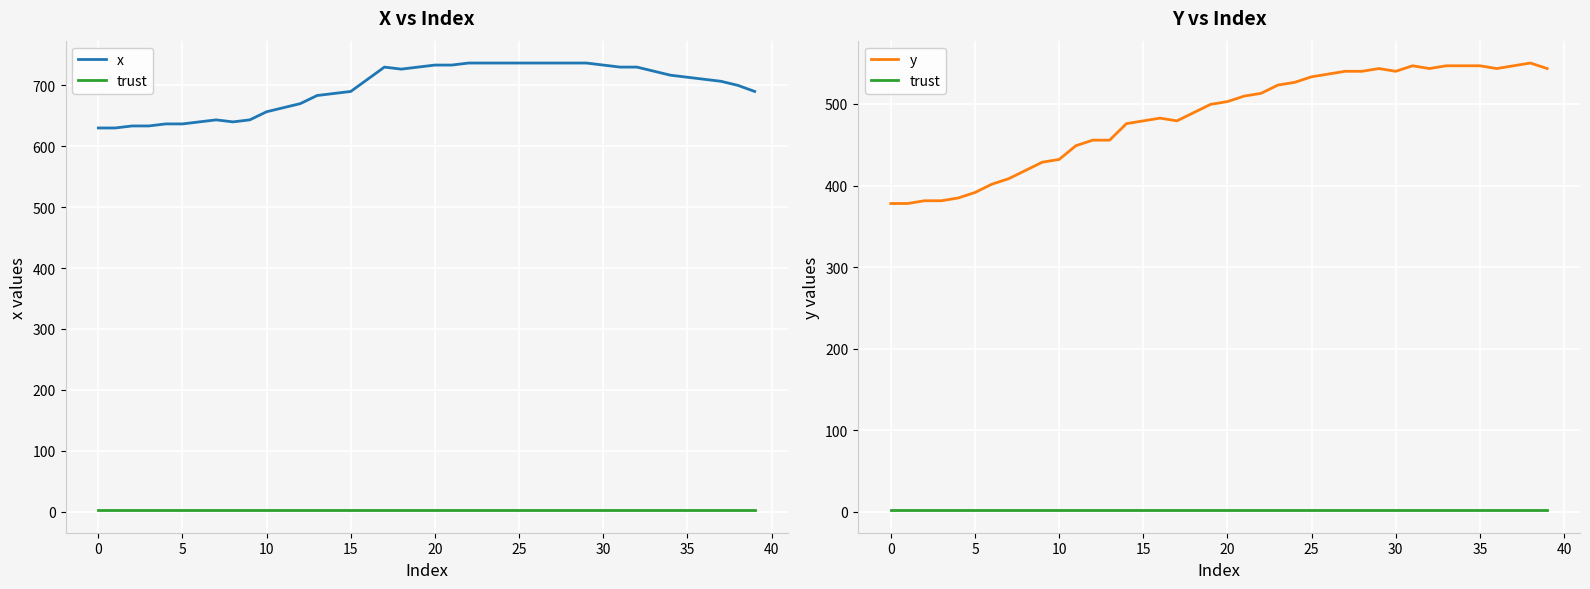

At which label does y reach its peak?

38